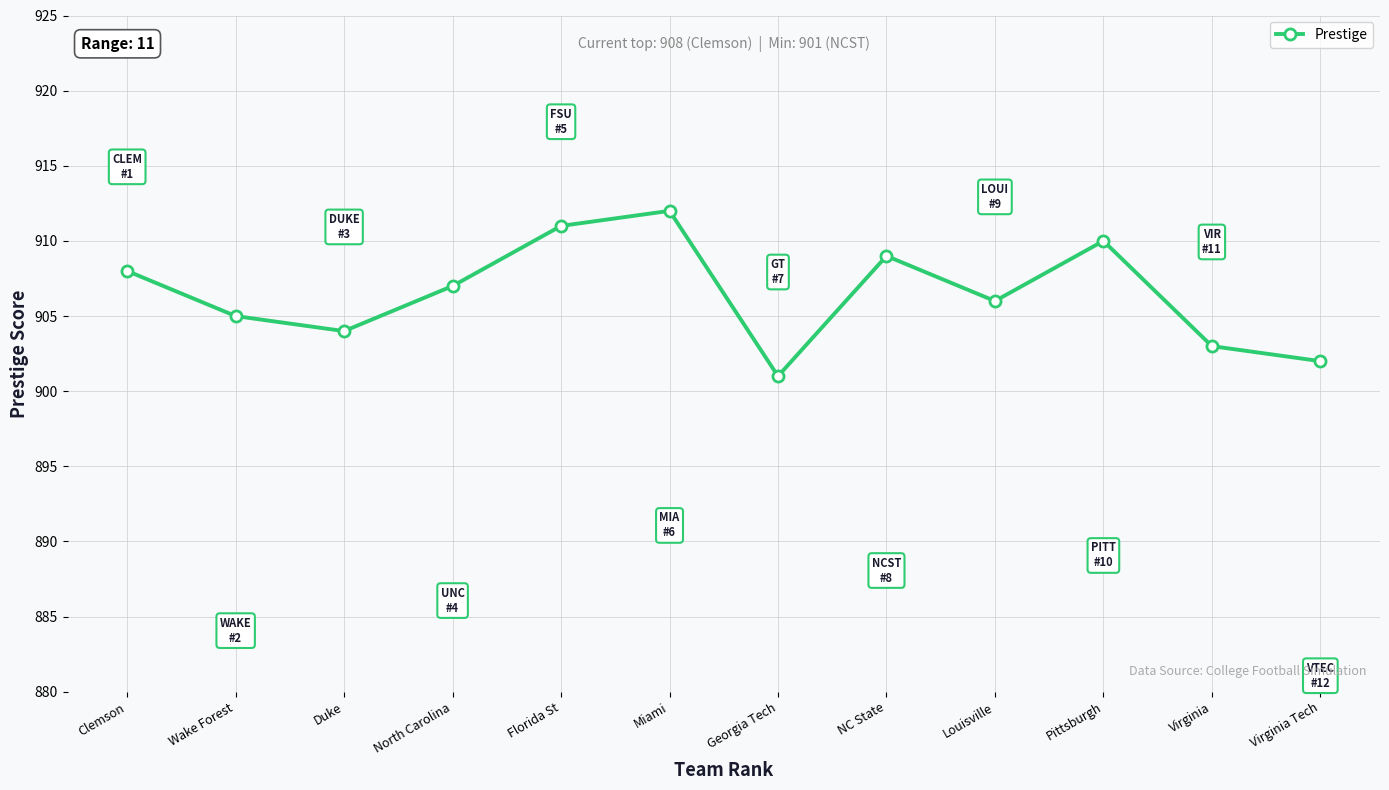

What is the difference between the maximum and minimum values?

11